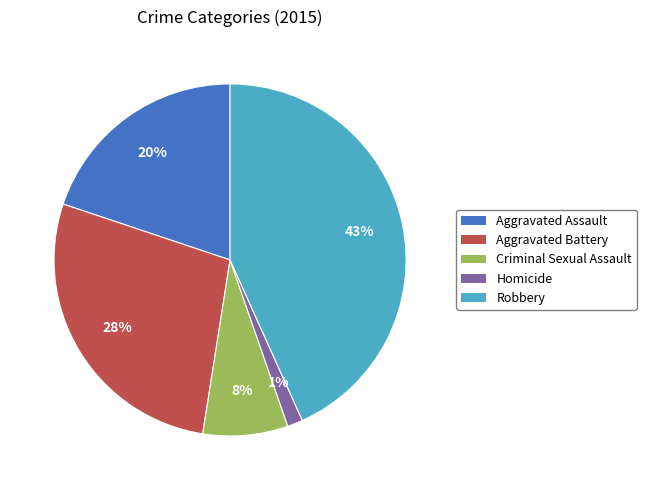

Is there a majority slice in this chart?

No